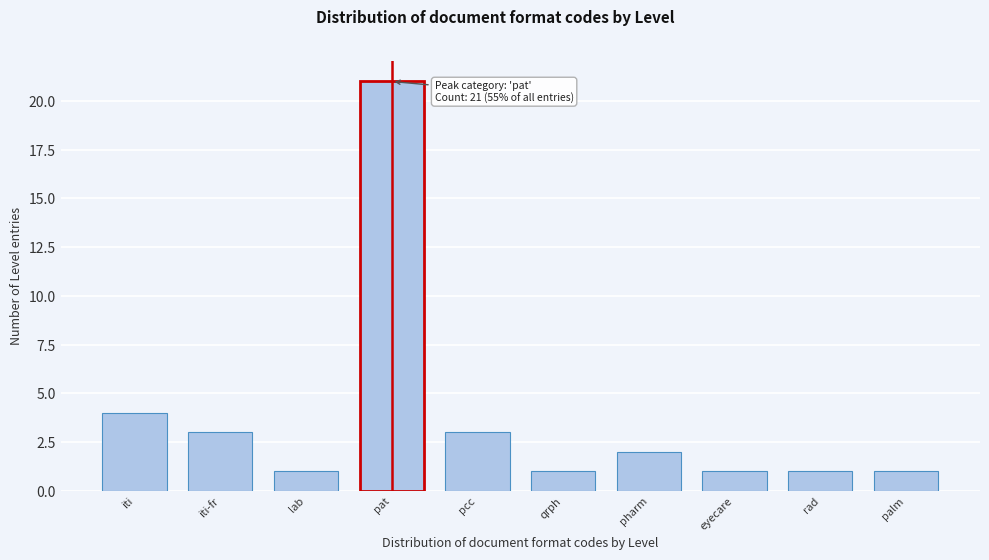

Reading right to left, transcribe all the data shown in this chart.

1	1	1	2	1	3	21	1	3	4